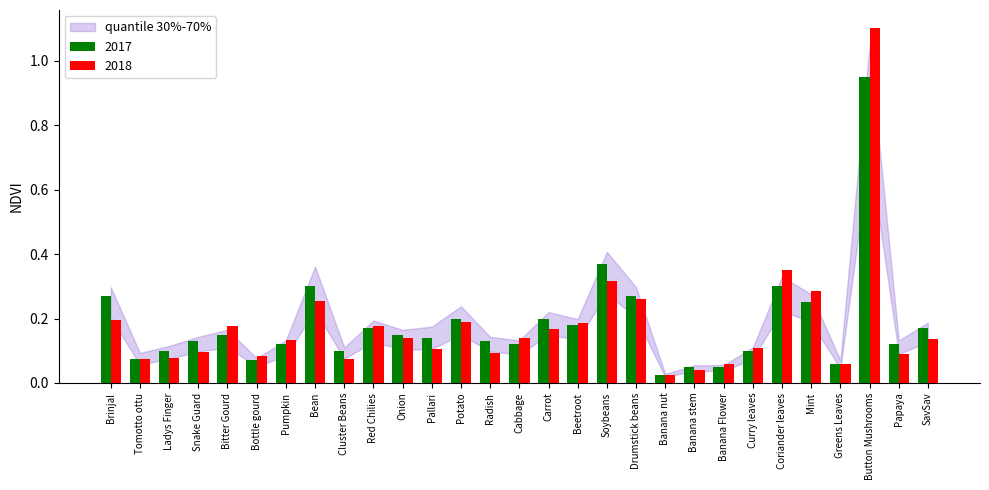

What is the sum of all 2017 values?

5.3